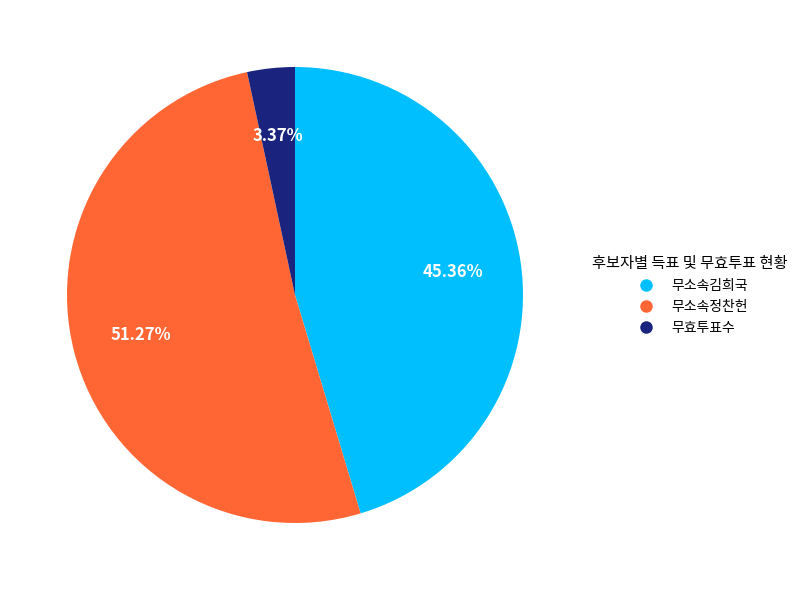

Does 무소속김희국 represent more than half of the total?

No